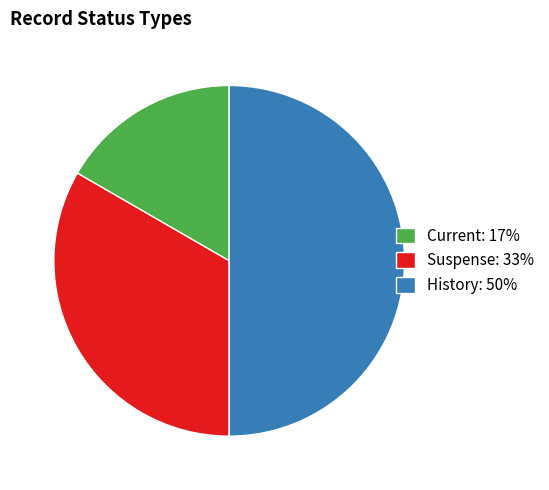

Between Current and Suspense, which is larger?

Suspense